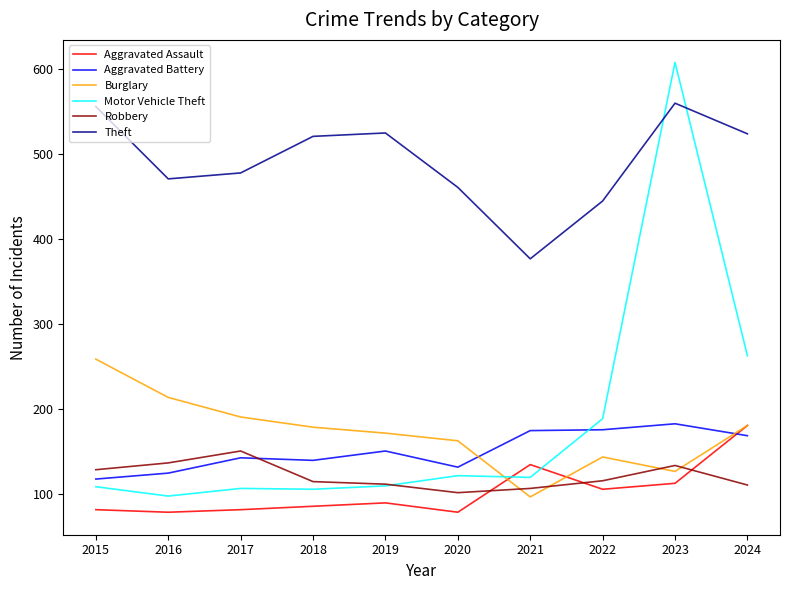

Count the number of categories in the chart.

10